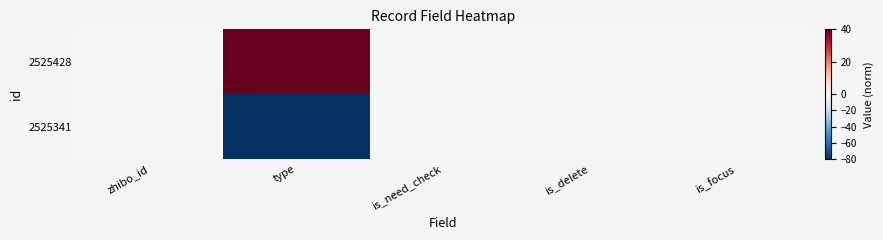

Reading right to left, list all the values displayed in this chart.

2525428: is_focus=0	is_delete=0	is_need_check=0	type=80	zhibo_id=0
2525341: is_focus=0	is_delete=0	is_need_check=0	type=-80	zhibo_id=0